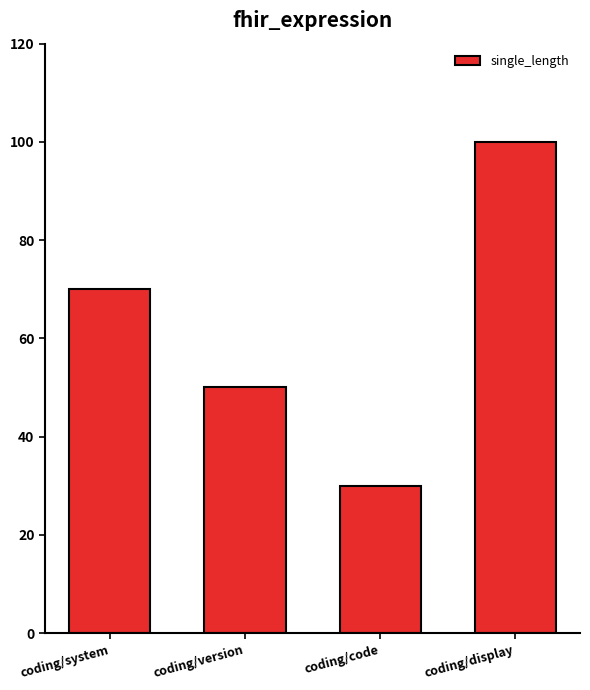

The value at coding/display is 100. True or false?

True